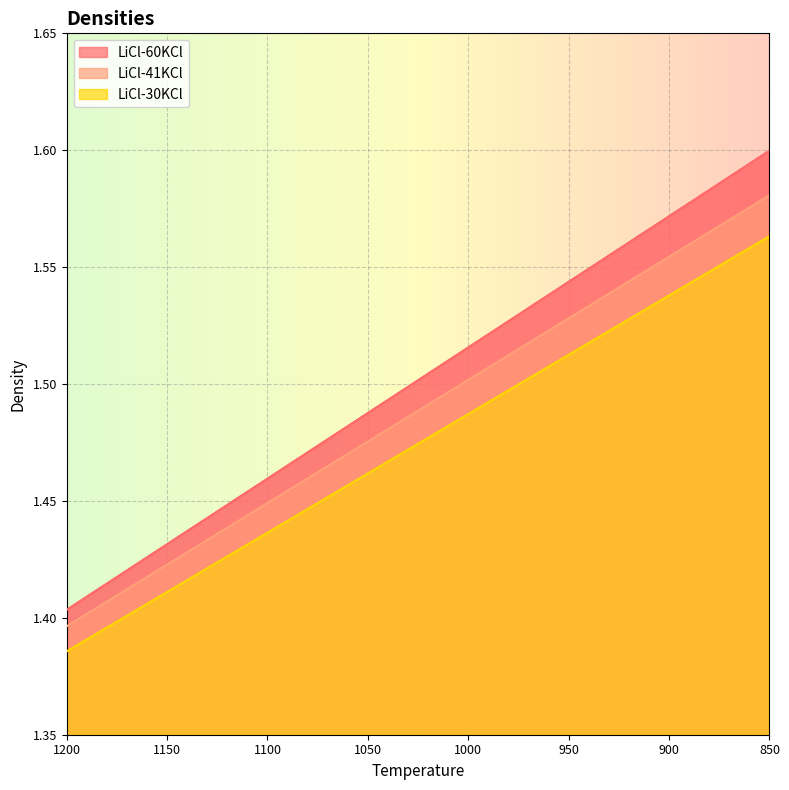

What is the difference between the LiCl-41KCl values at 1150 and 850?

0.2